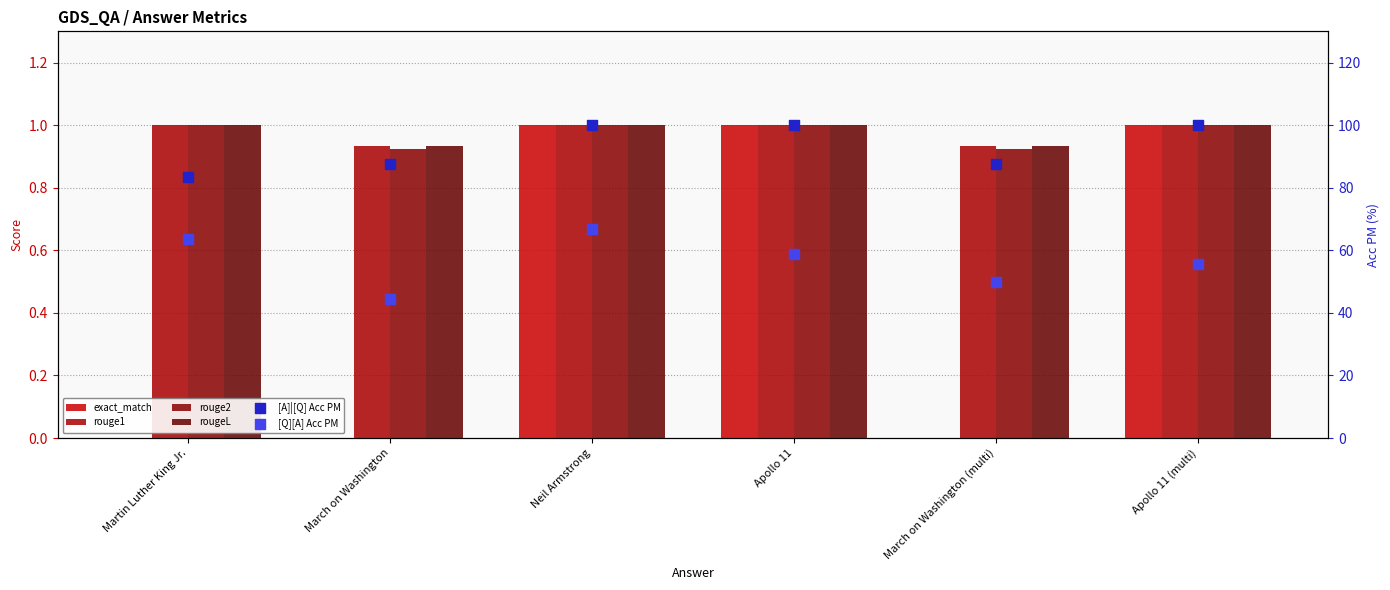

Which series has the largest Y range (max minus min)?

[Q][A] Acc PM